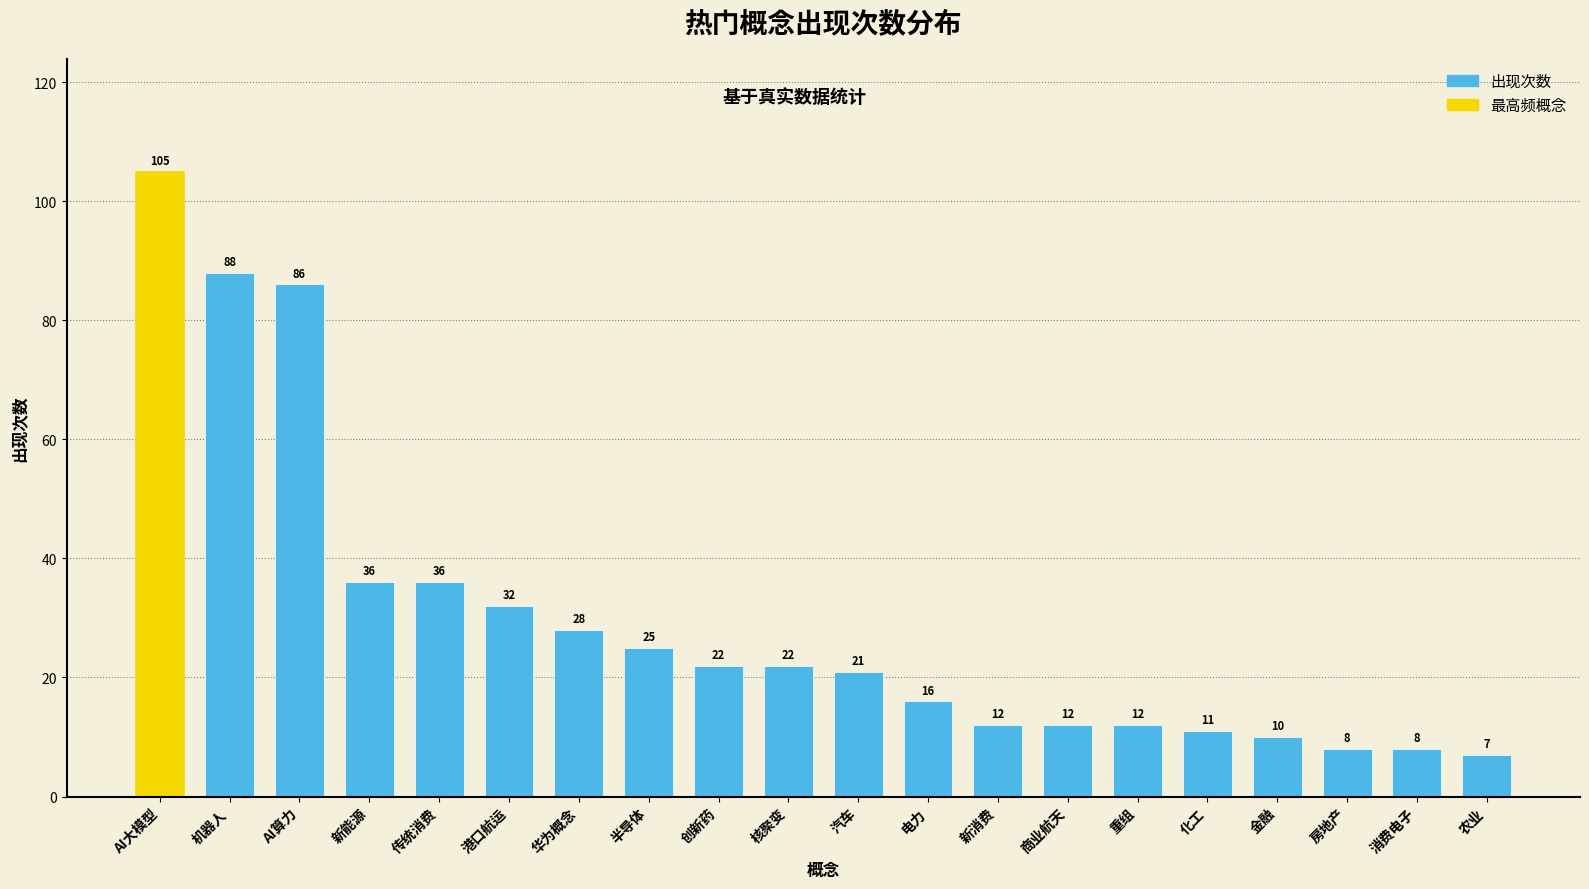

Reading left to right, what are all the values shown in this chart?

105	88	86	36	36	32	28	25	22	22	21	16	12	12	12	11	10	8	8	7